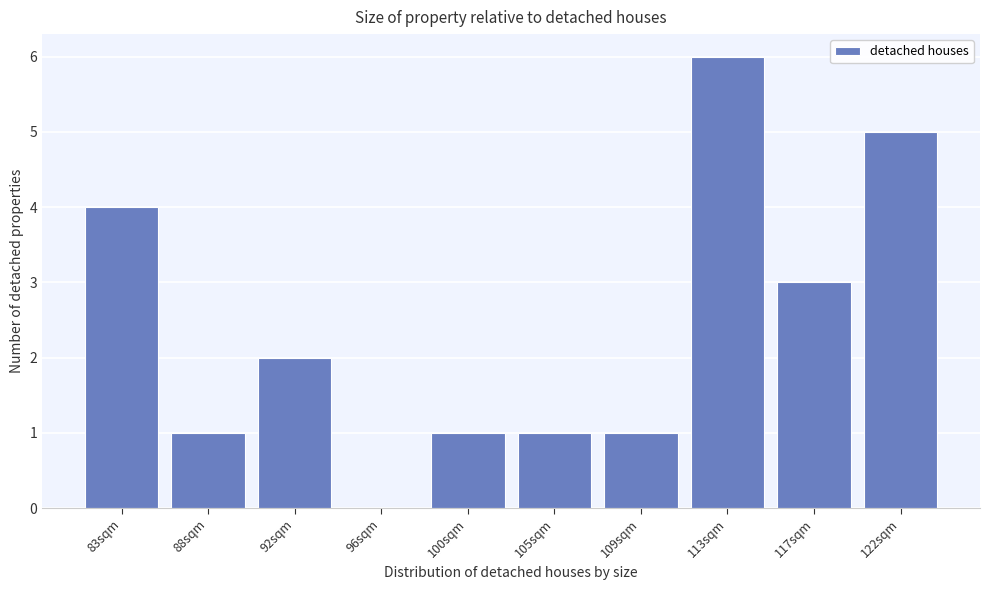

Reading left to right, list all the values displayed in this chart.

83sqm=4	88sqm=1	92sqm=2	96sqm=0	100sqm=1	105sqm=1	109sqm=1	113sqm=6	117sqm=3	122sqm=5